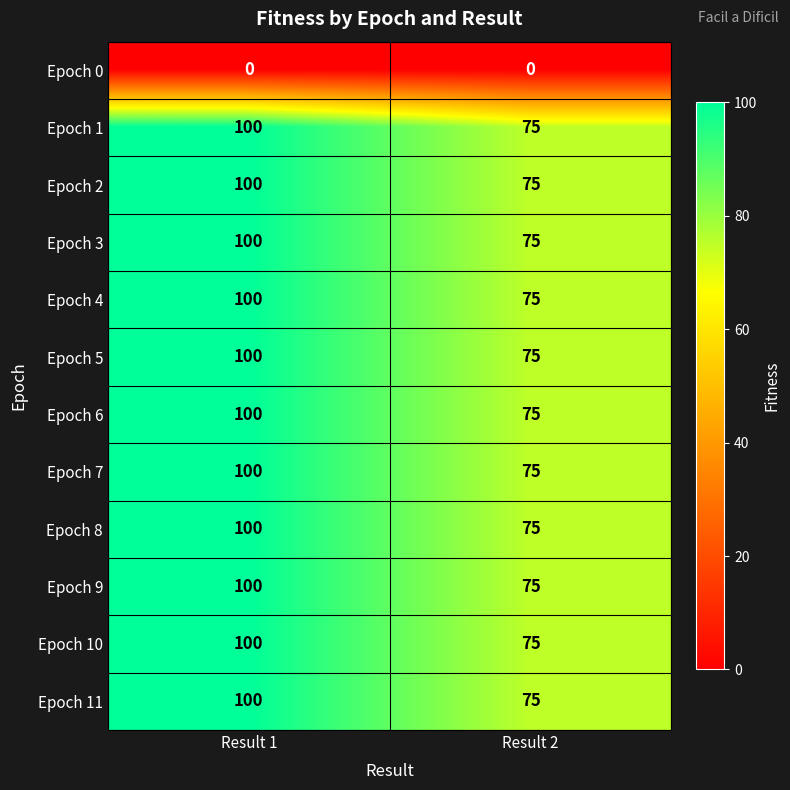

List the labels in order of Epoch 8 value, largest first.

Result 1, Result 2